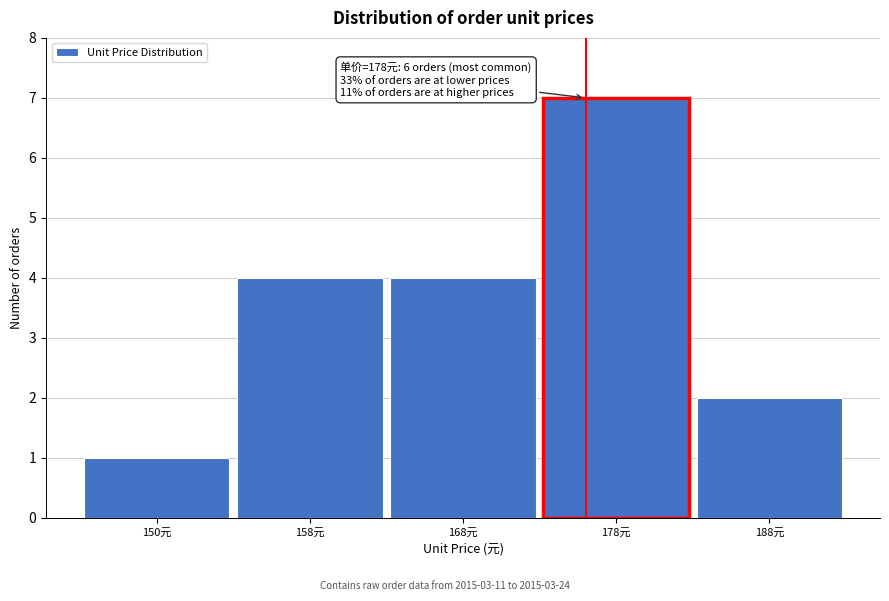

Reading left to right, list all the values displayed in this chart.

150元=1	158元=4	168元=4	178元=7	188元=2